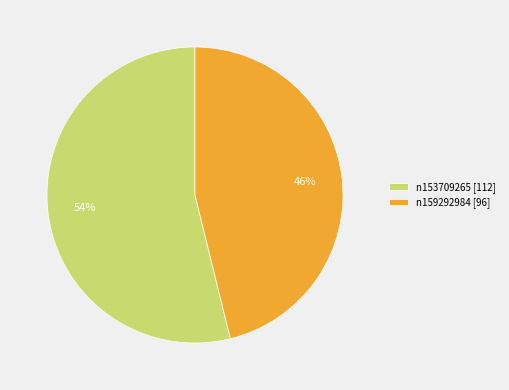

To the nearest percent, what is the difference between the largest and smallest slice percentages?

8%